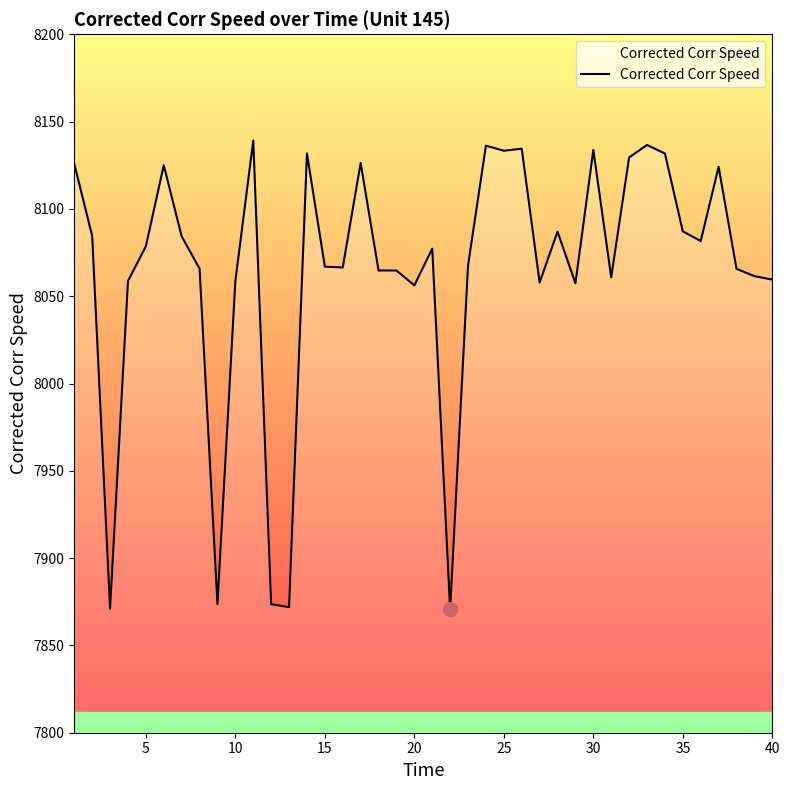

How many categories are shown in the chart?

40